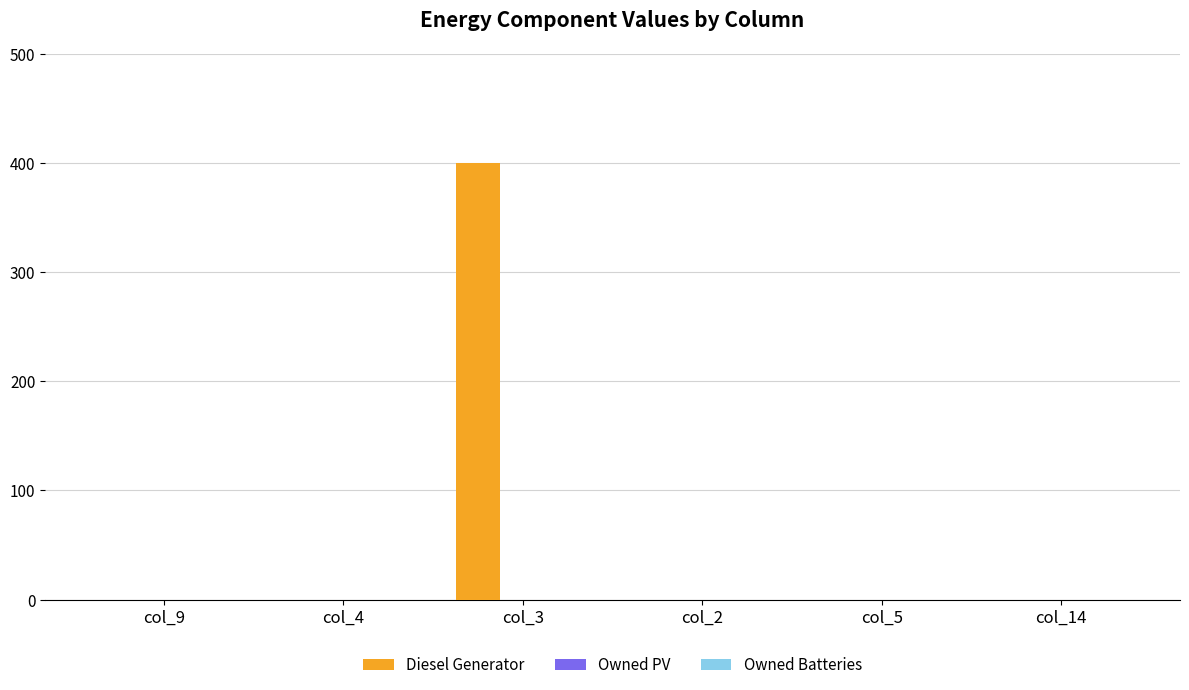

The value at col_5 is -229. True or false?

False